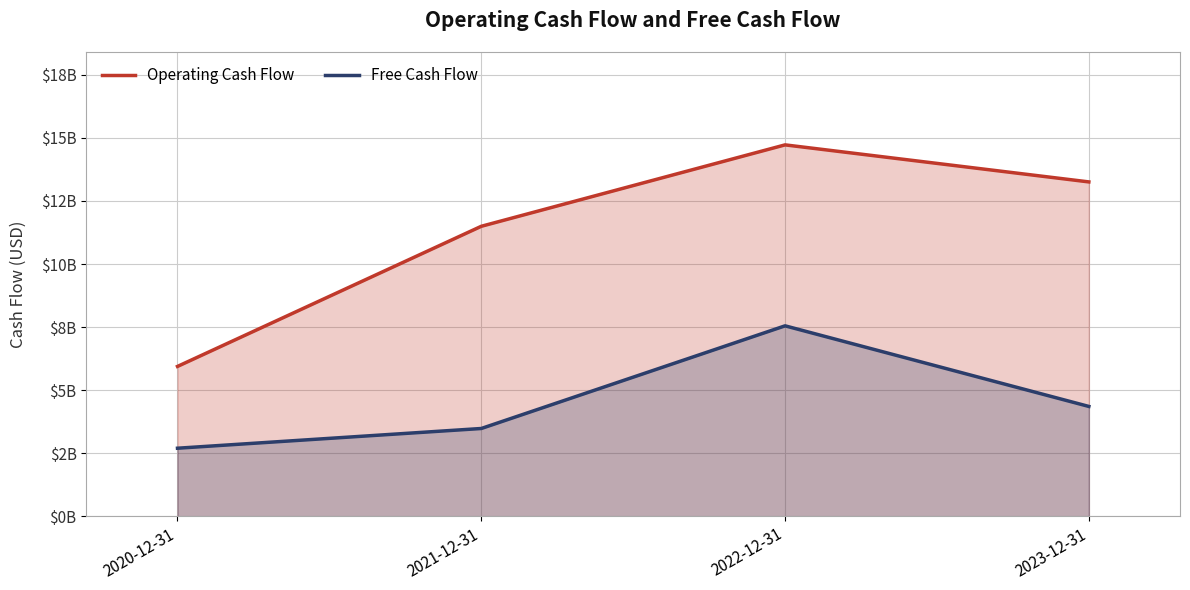

Which series has the largest total across all categories?

Operating Cash Flow